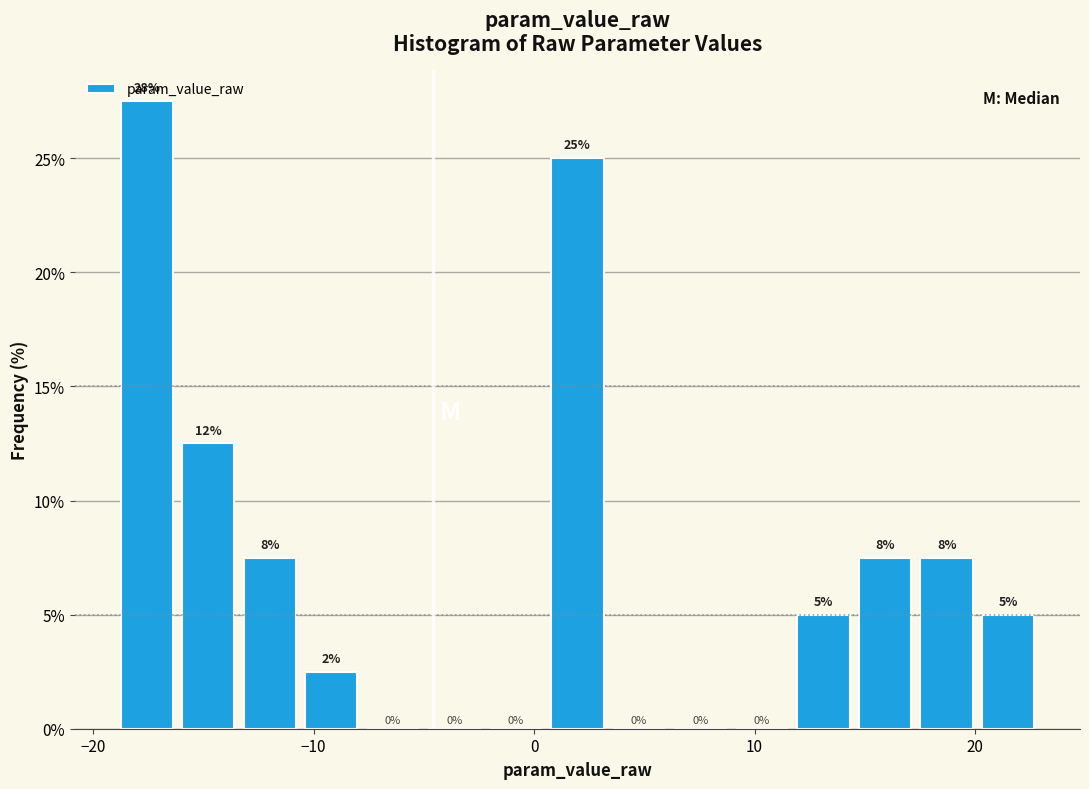

Read against the x-axis, roughly where is the centre of the tallest bar?

-18